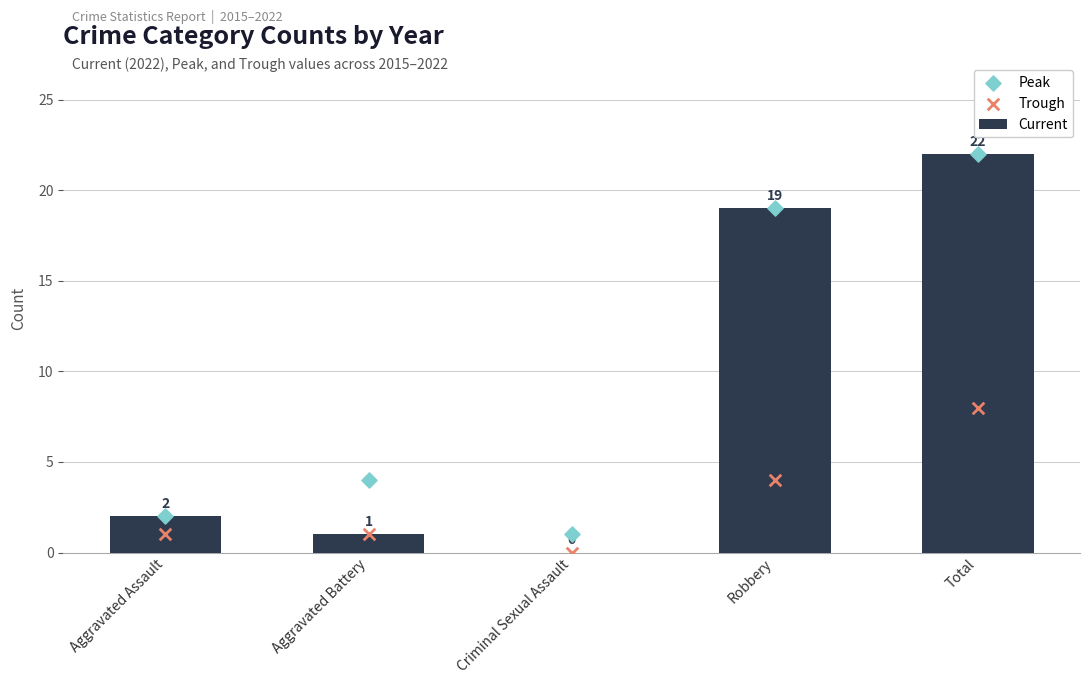

Is the value of Peak at Total greater than the value of Trough at Total?

Yes